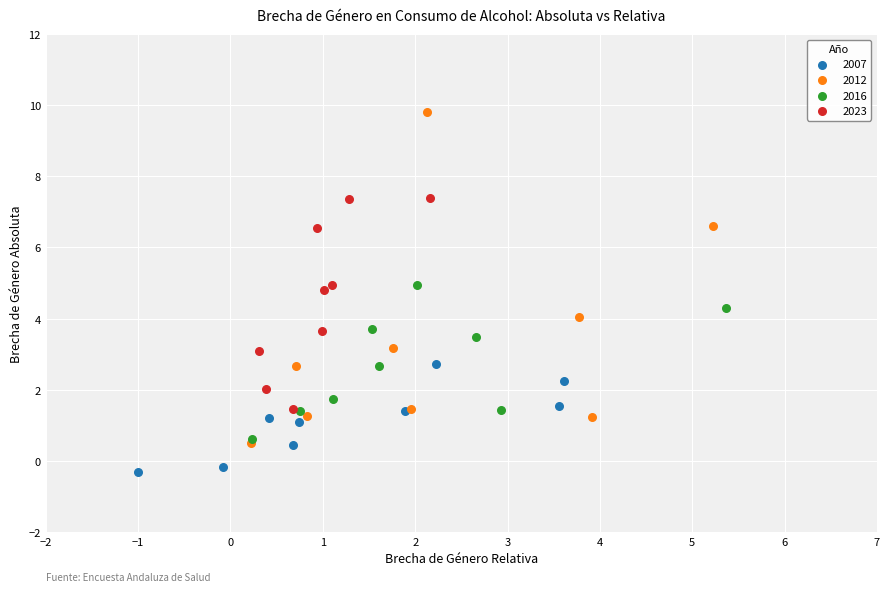

Which series has the widest spread of Y values?

2012